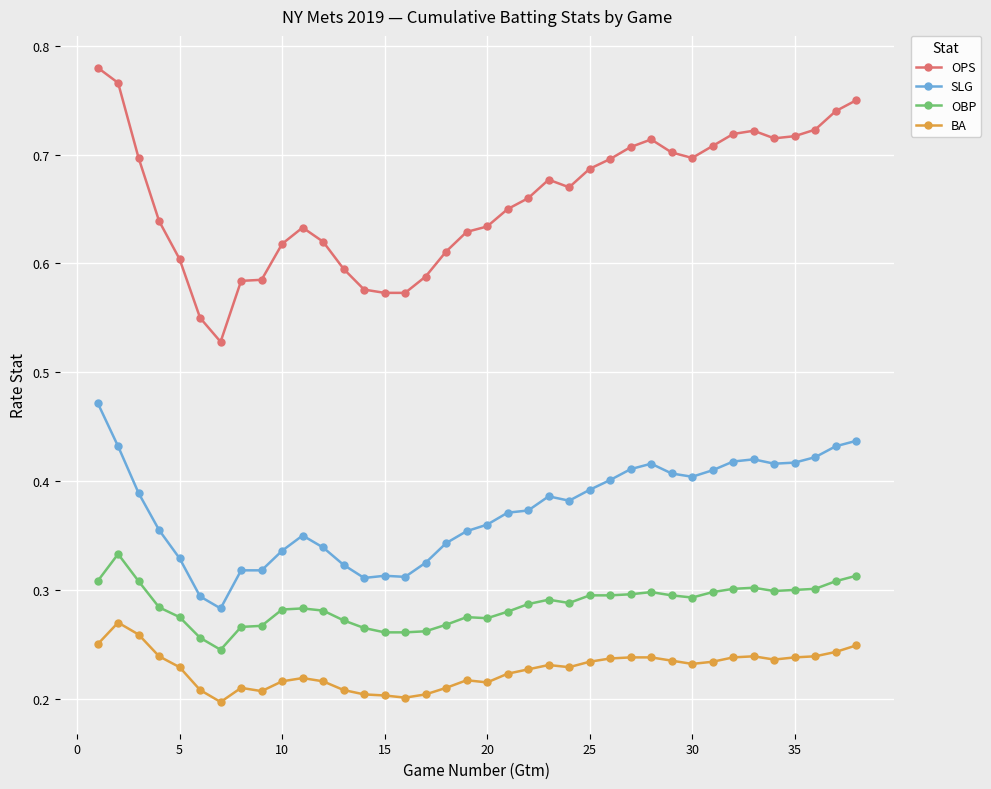

True or false: OPS and OBP intersect in this chart.

False